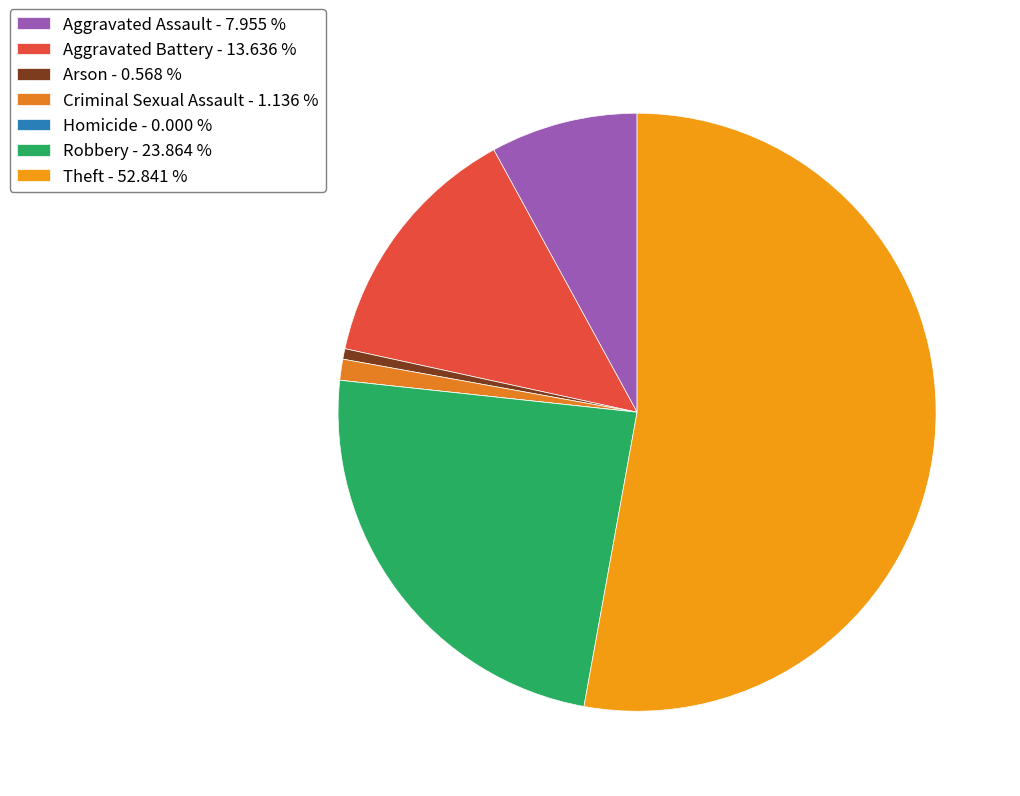

To the nearest percent, what is the difference between the largest and smallest slice percentages?

53%